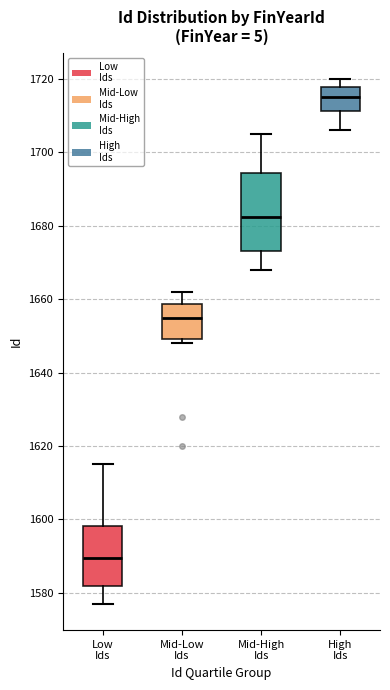

Where is the lower edge of the box for Low Ids on the y-axis? The values are not printed on the chart, so give them approximately, as read against the axis.

1582